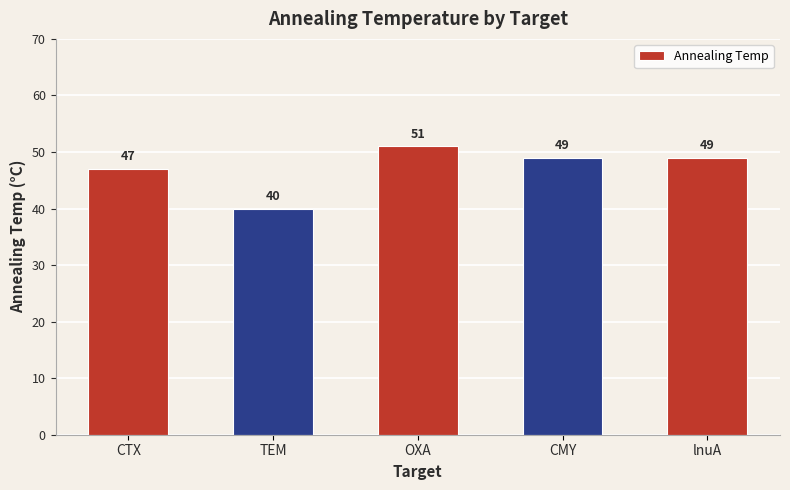

What is the label of the 1st bar from the right?

lnuA